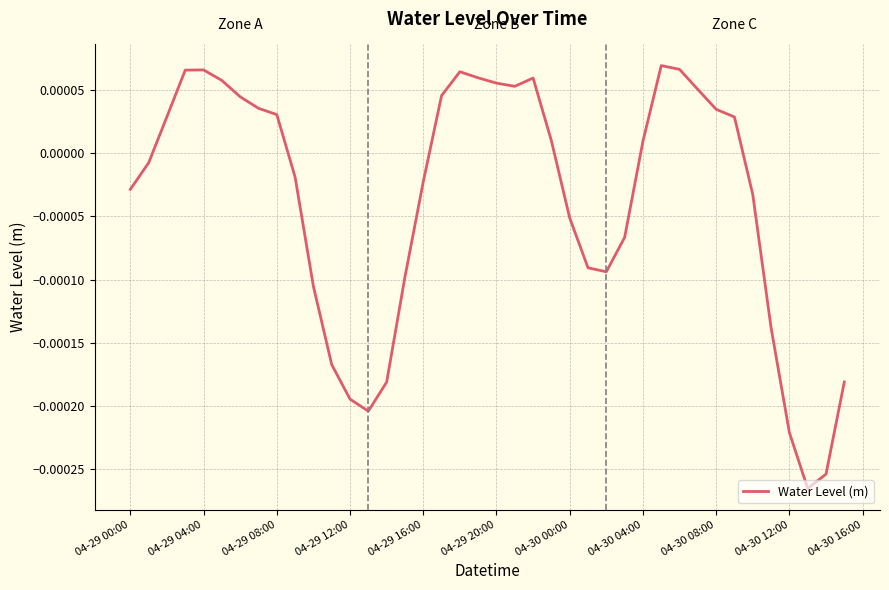

True or false: the data has more than 0 interior local peaks.

True